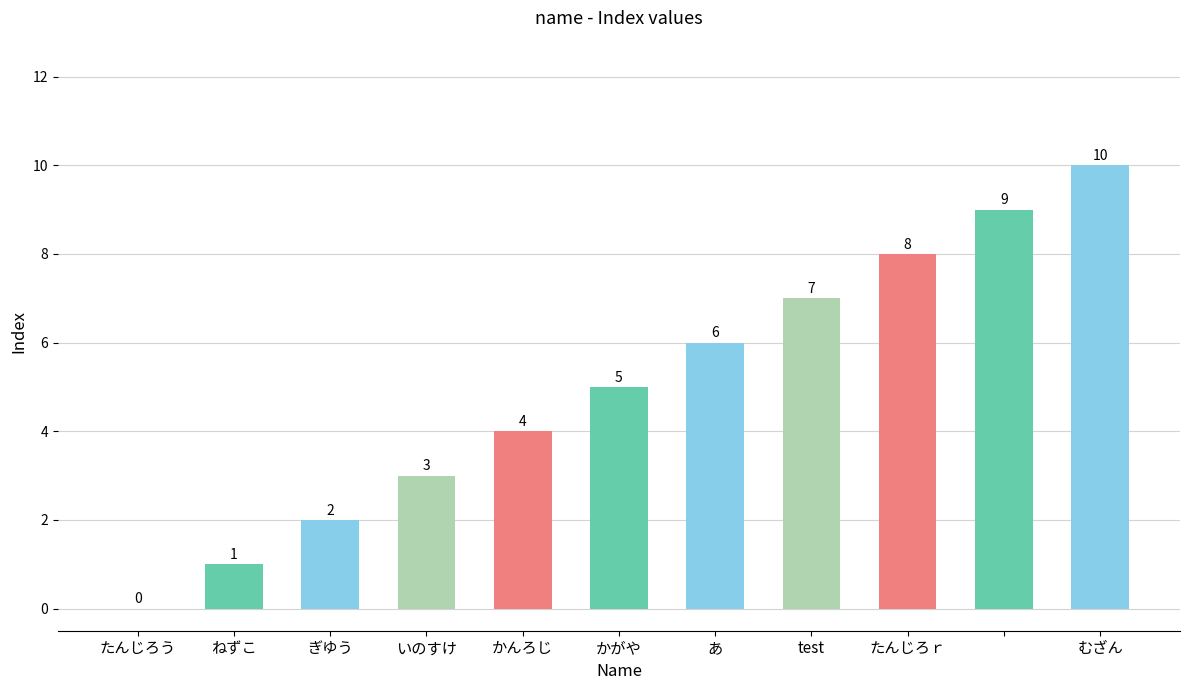

What is the sum of all values?

55